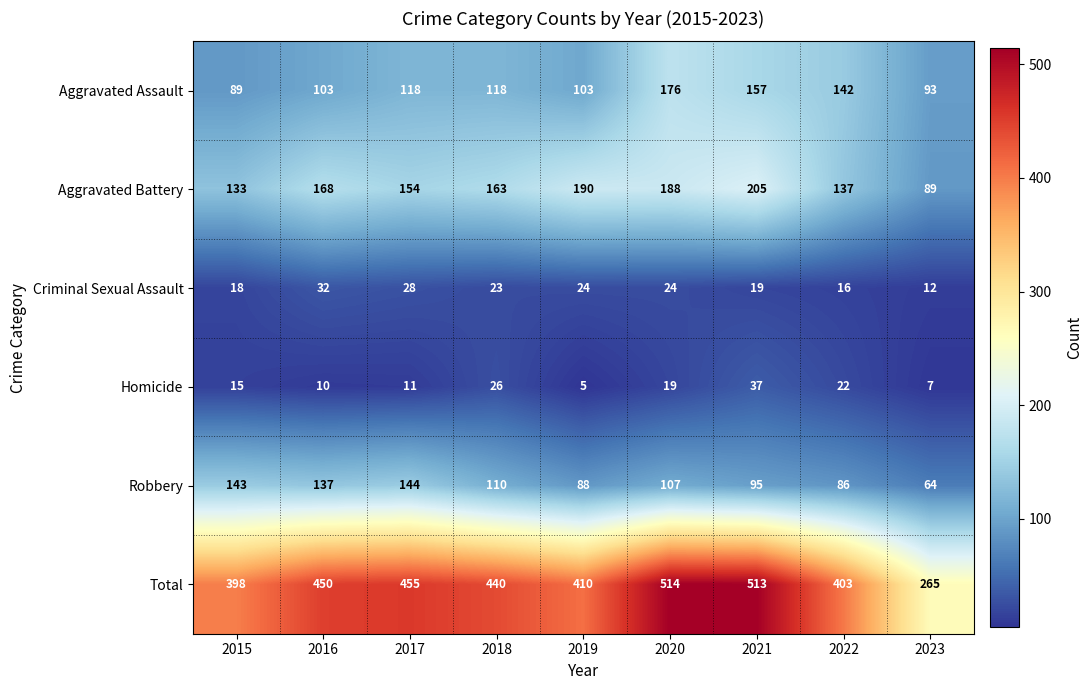

At how many categories does at least one series exceed 25?

9